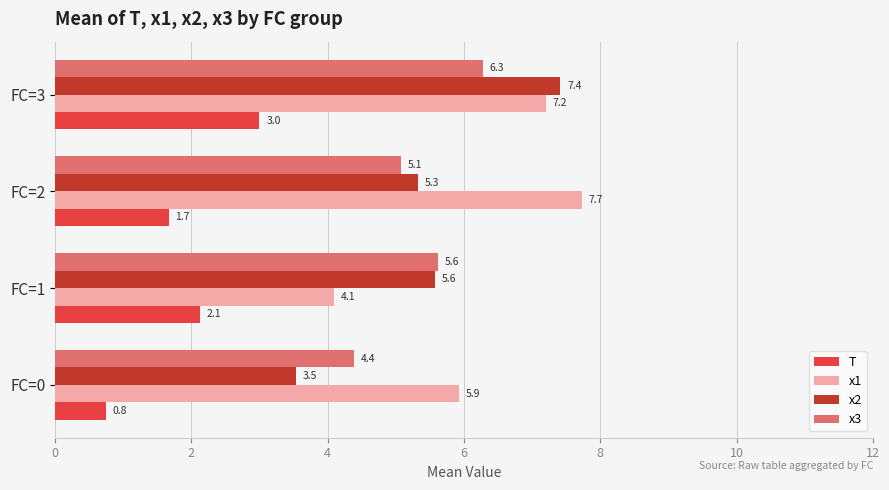

Which category has the highest value in the x1 series?

FC=2